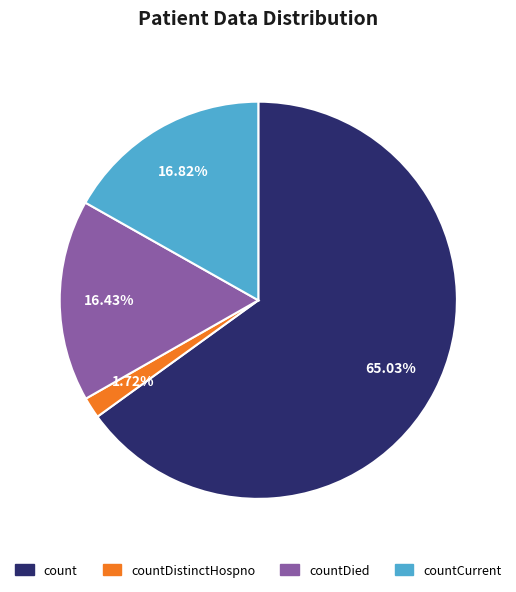

Is there any slice that represents more than half of the pie?

Yes